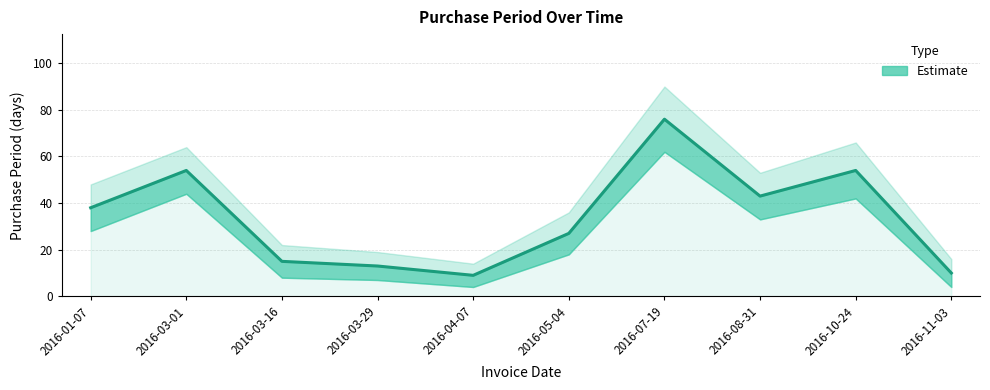

What is the smallest value displayed?

9